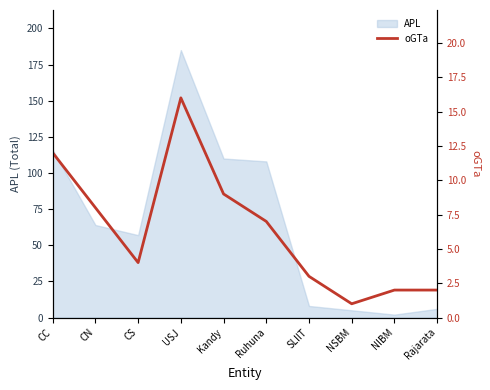

Read the APL value at CN.

64